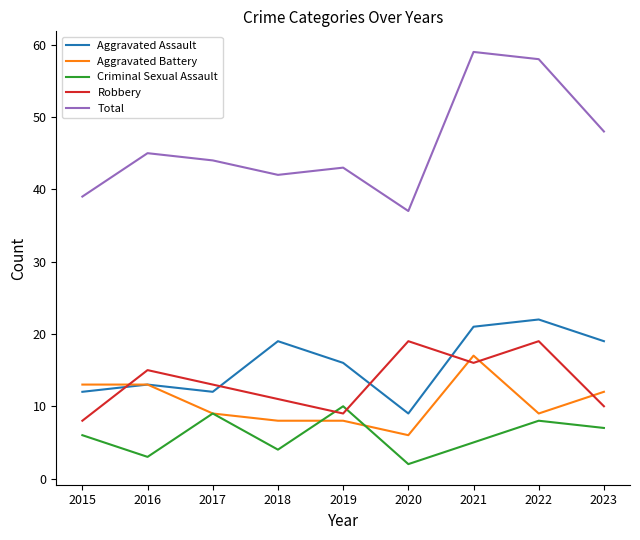

Reading left to right, extract all data points from this chart.

Aggravated Assault: 12	13	12	19	16	9	21	22	19
Aggravated Battery: 13	13	9	8	8	6	17	9	12
Criminal Sexual Assault: 6	3	9	4	10	2	5	8	7
Robbery: 8	15	13	11	9	19	16	19	10
Total: 39	45	44	42	43	37	59	58	48